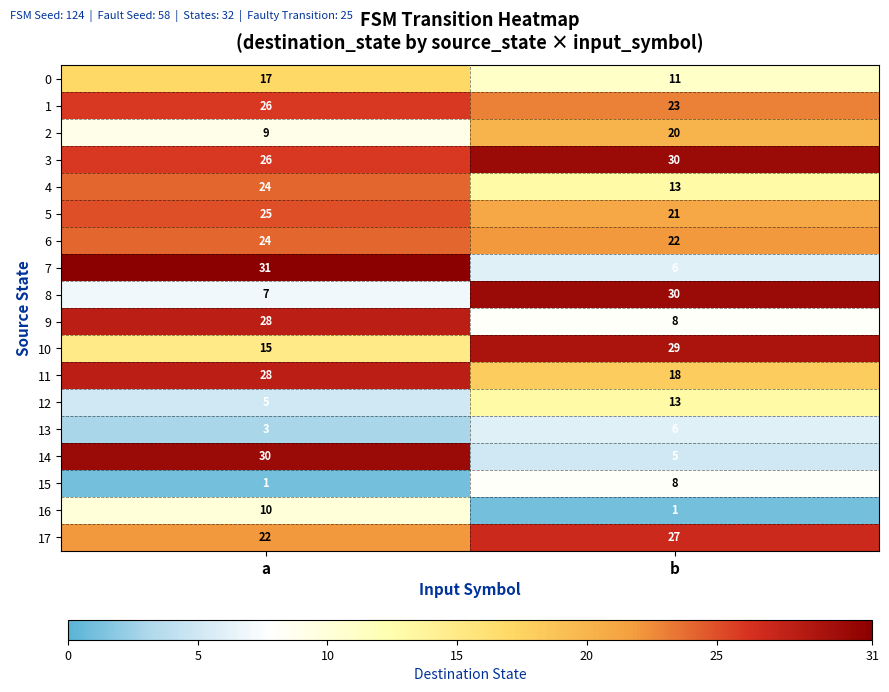

Rank the categories by 16 value from lowest to highest.

b, a